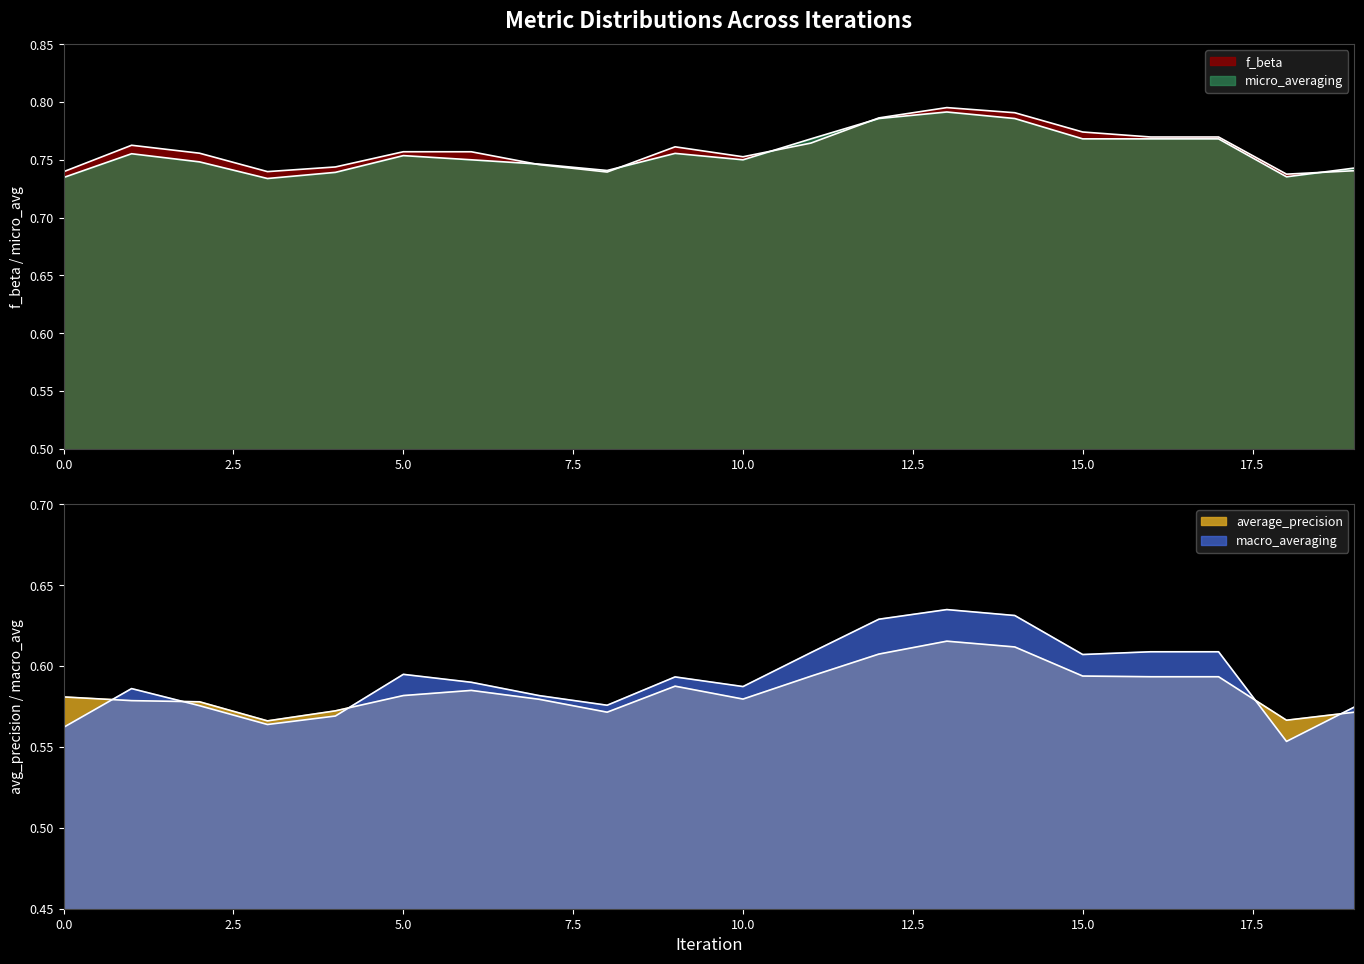

What is the sum of all micro_averaging values?

15.1